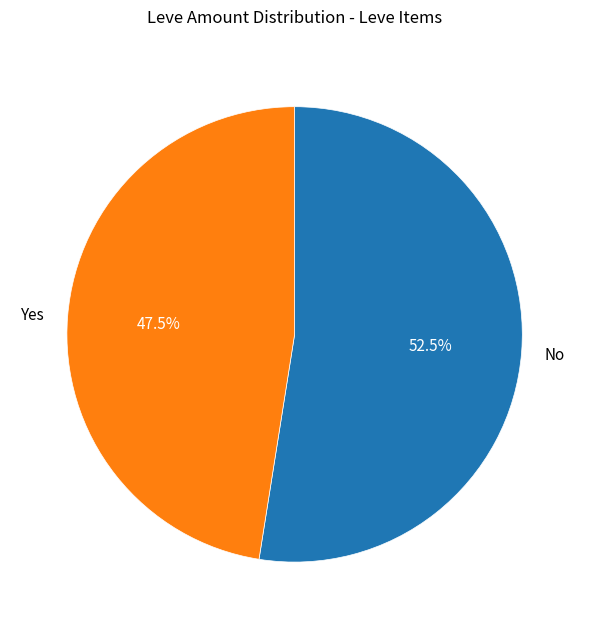

Approximately how many times larger is the value at Yes compared to No?

0.9